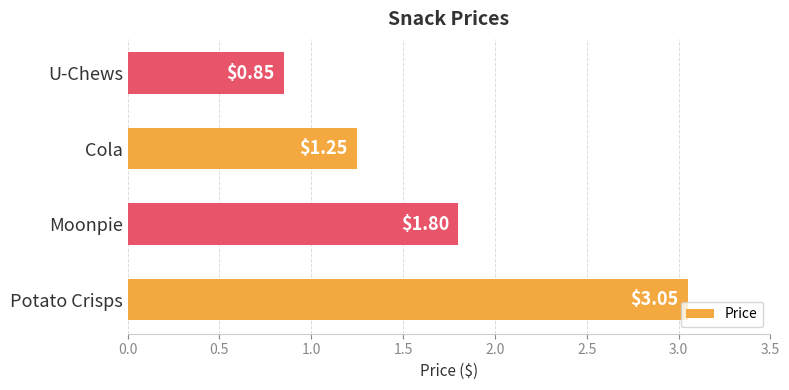

How many bars are there in total?

4